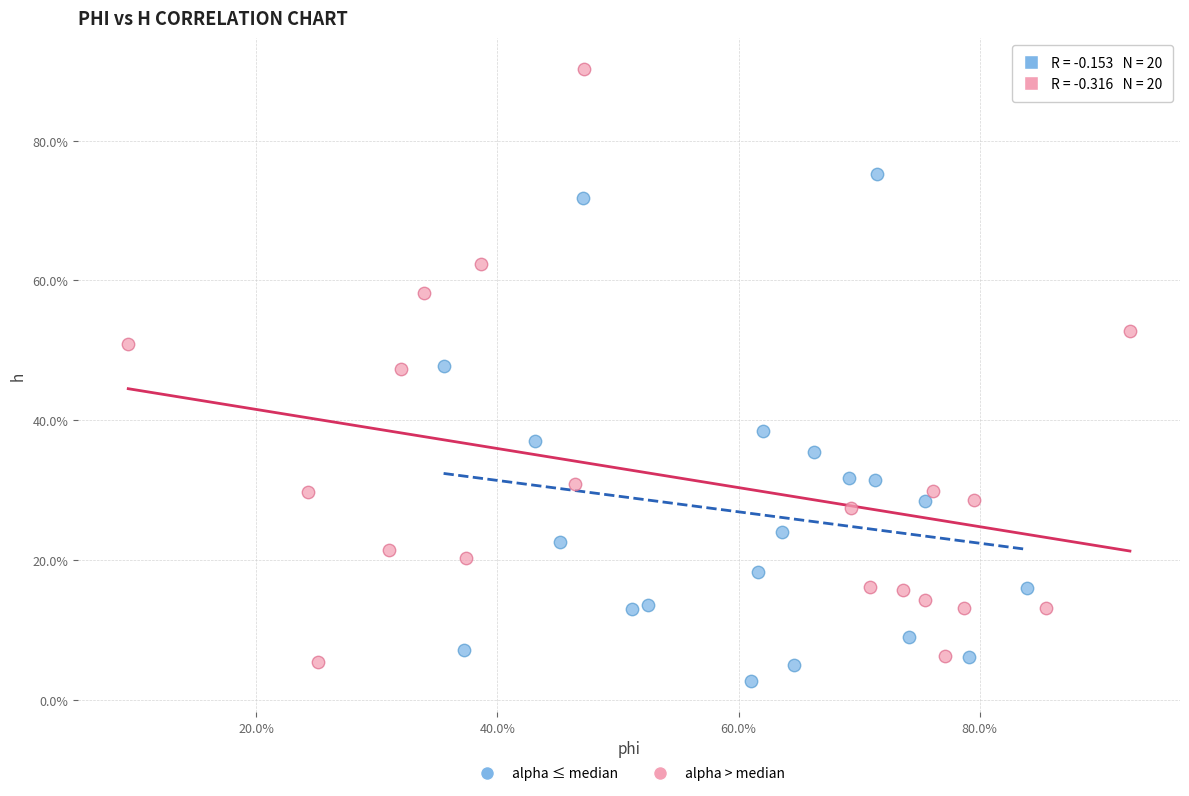

Which series contains the lowest Y value?

alpha ≤ median